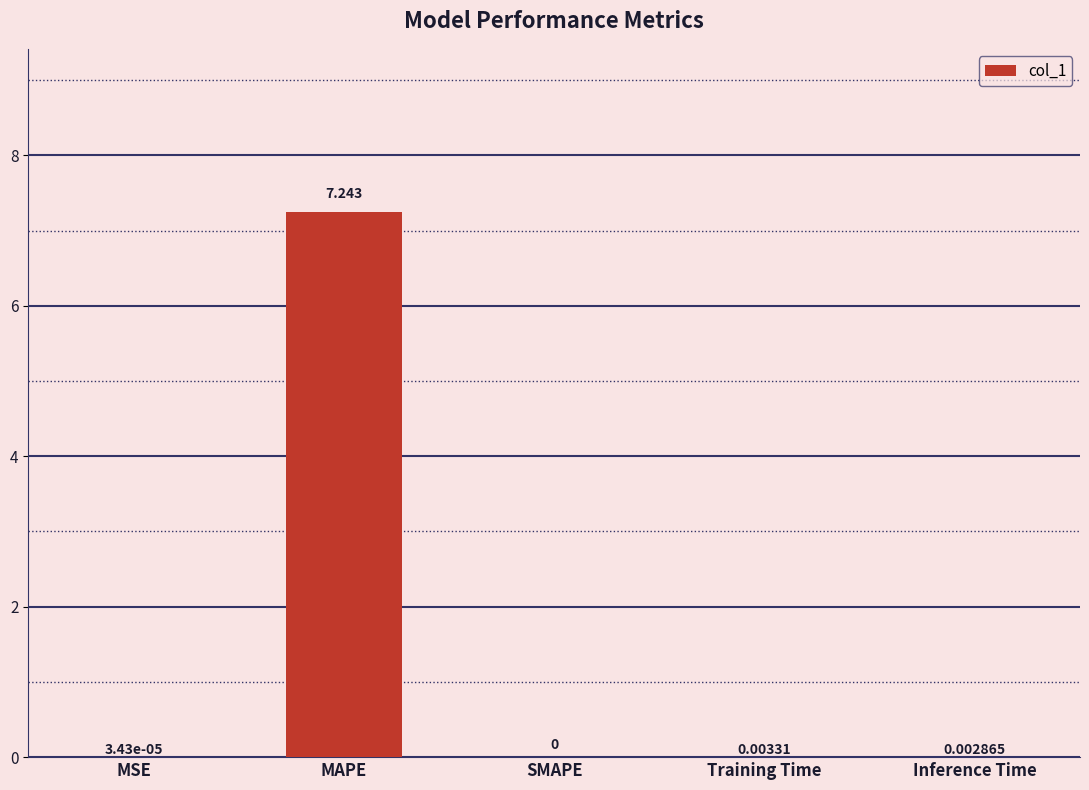

Which label corresponds to the largest value in the chart?

MAPE